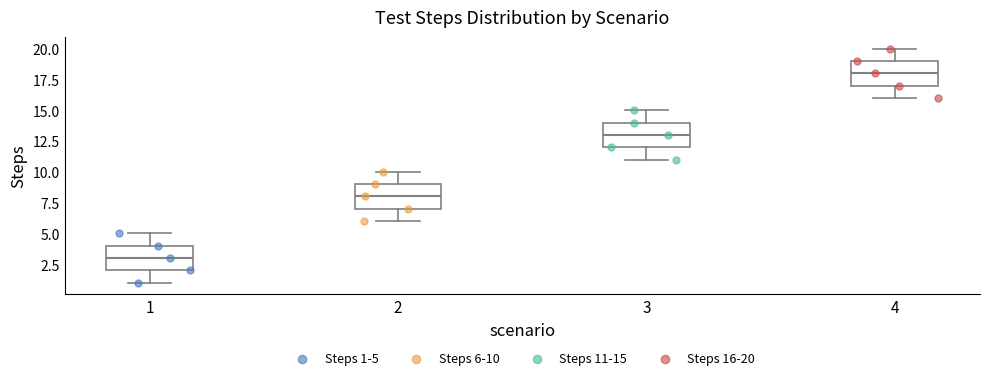

Which box's median line is the lowest?

1